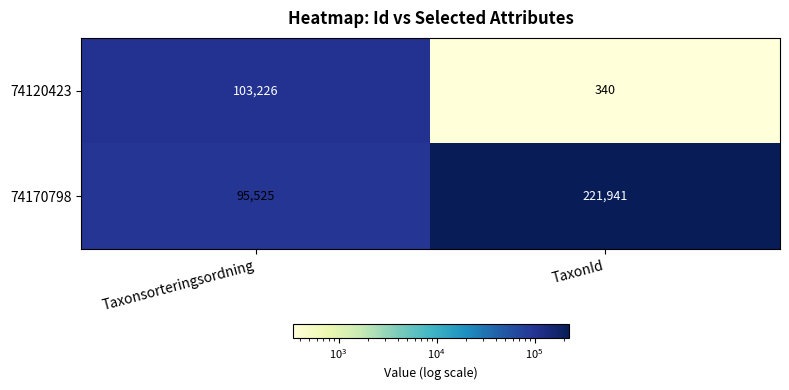

What is the difference between the 74120423 values at TaxonId and Taxonsorteringsordning?

102886